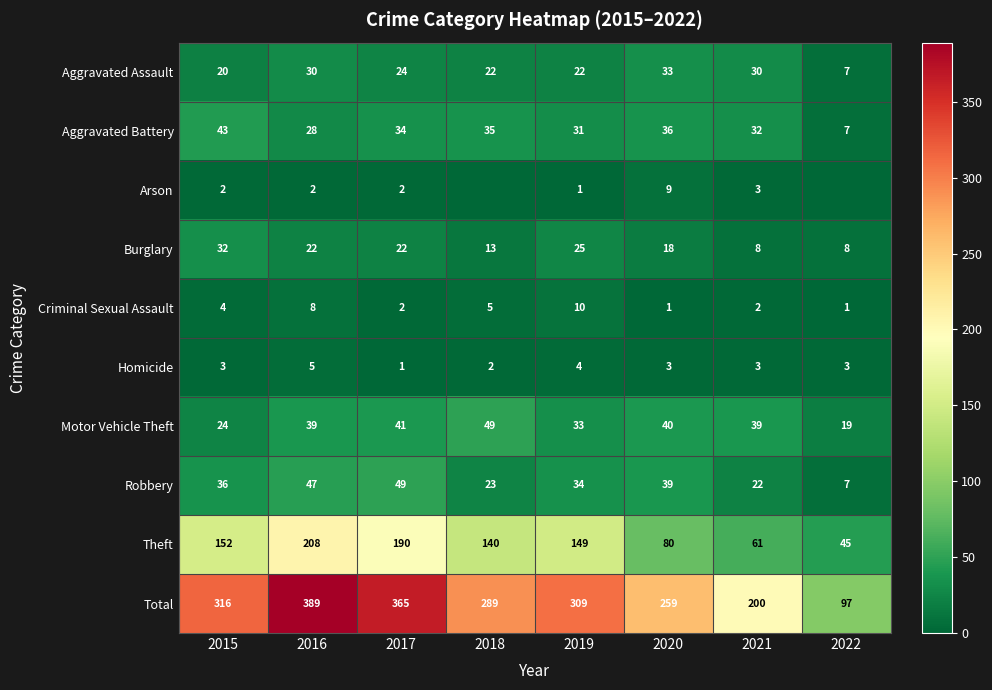

Which series changed the most between 2016 and 2017?

Total